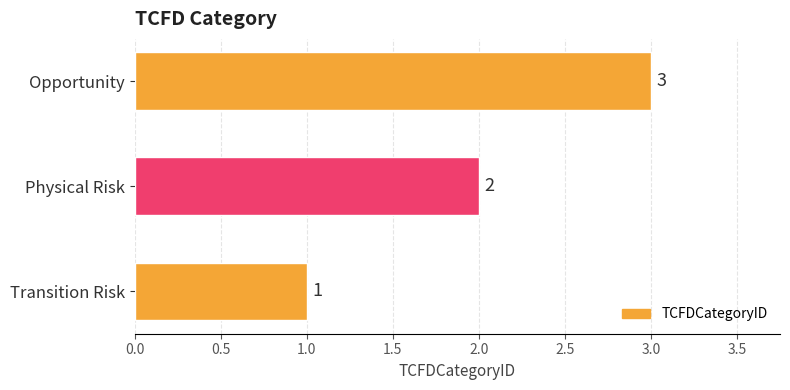

What is the maximum value shown in the chart?

3